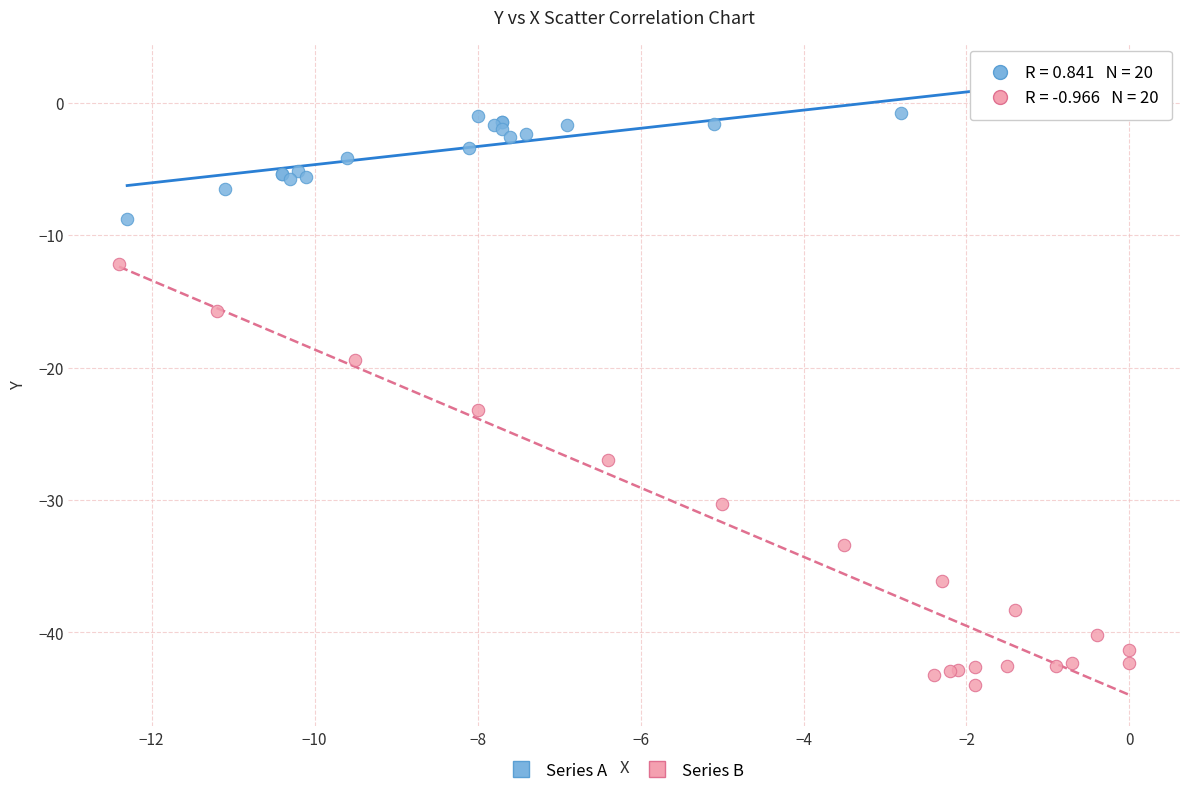

Which series contains the highest Y value?

Series A